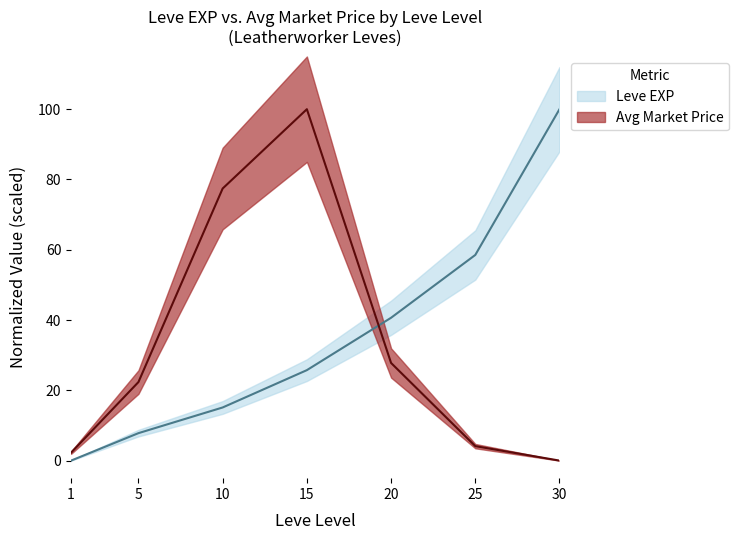

At which label does currentAveragePrice first exceed 22?

5